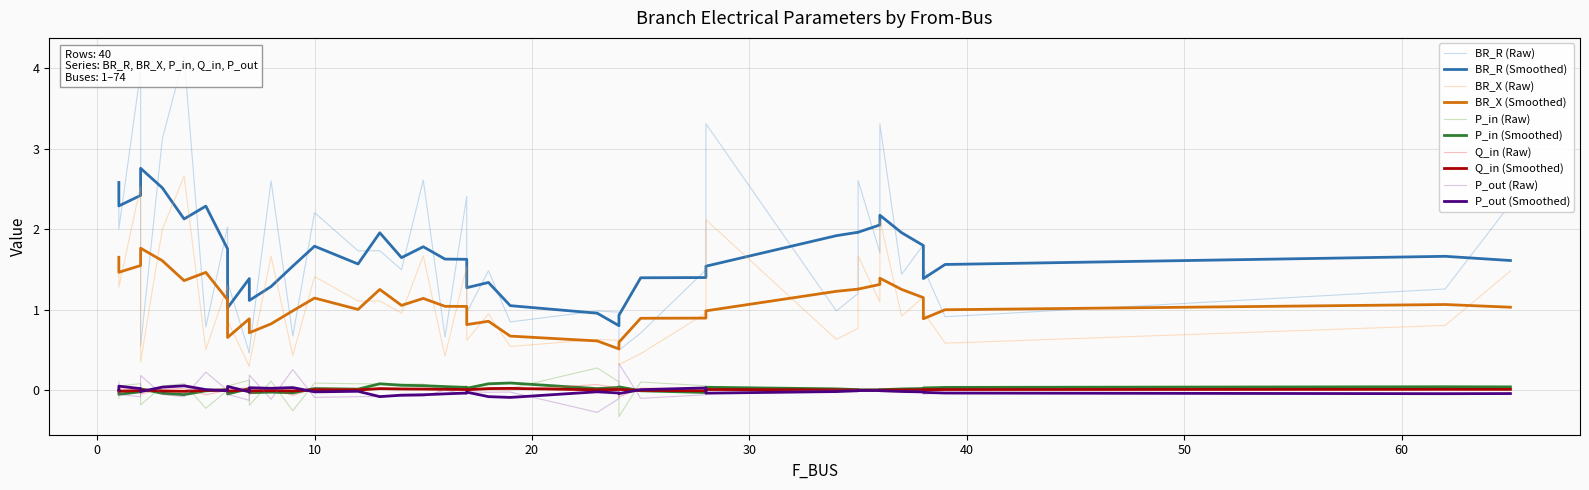

What is the difference between the second highest and second lowest values in the P_in series?

0.4